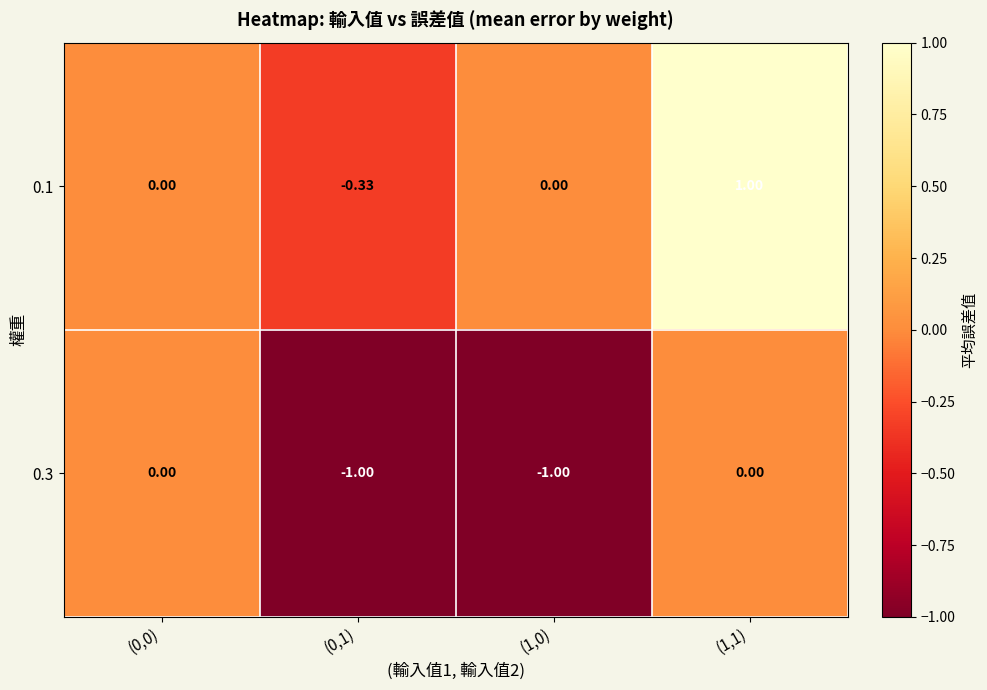

Rank the series by their maximum value, from highest to lowest.

0.1, 0.3